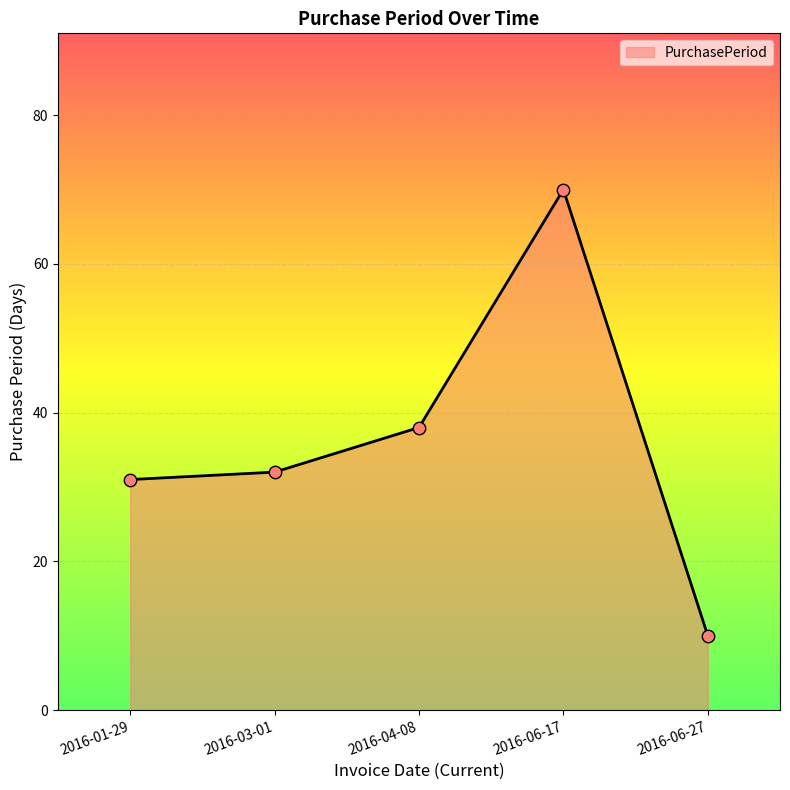

Between 2016-06-17 and 2016-03-01, which is larger?

2016-06-17